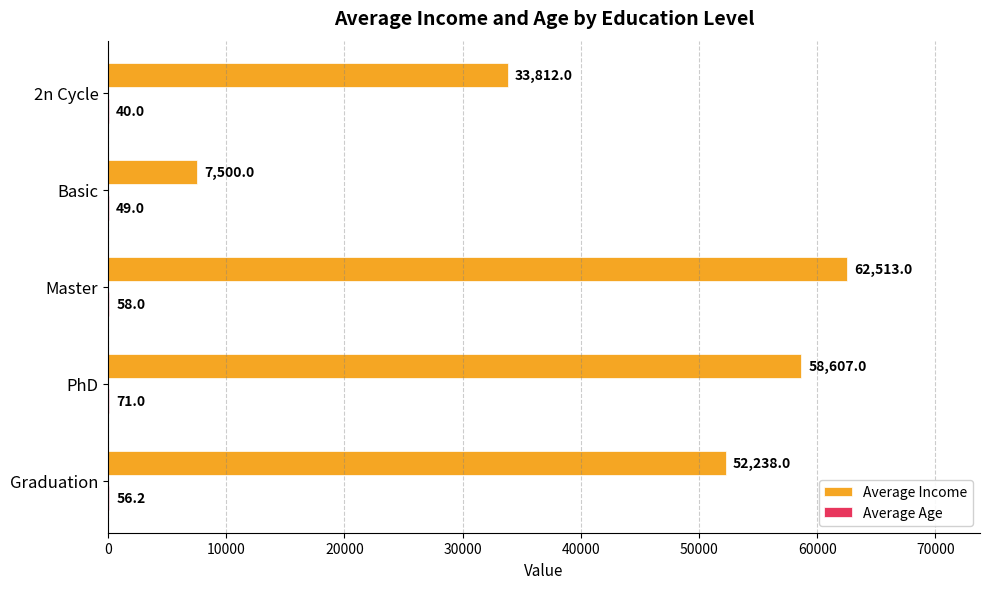

At which category is the sum across all series the highest?

Master